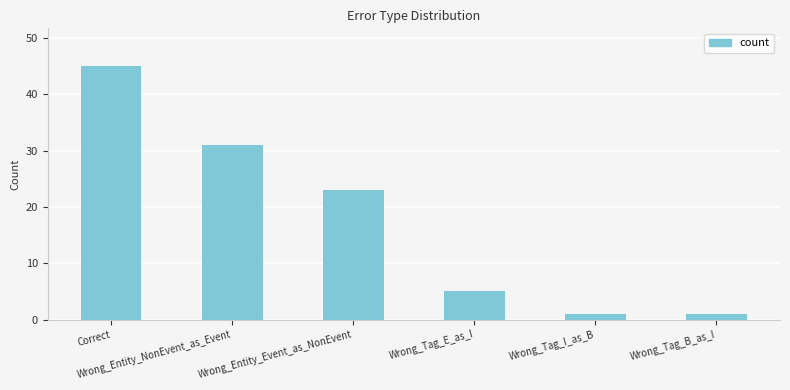

What is the label of the 1st bar from the left?

Correct